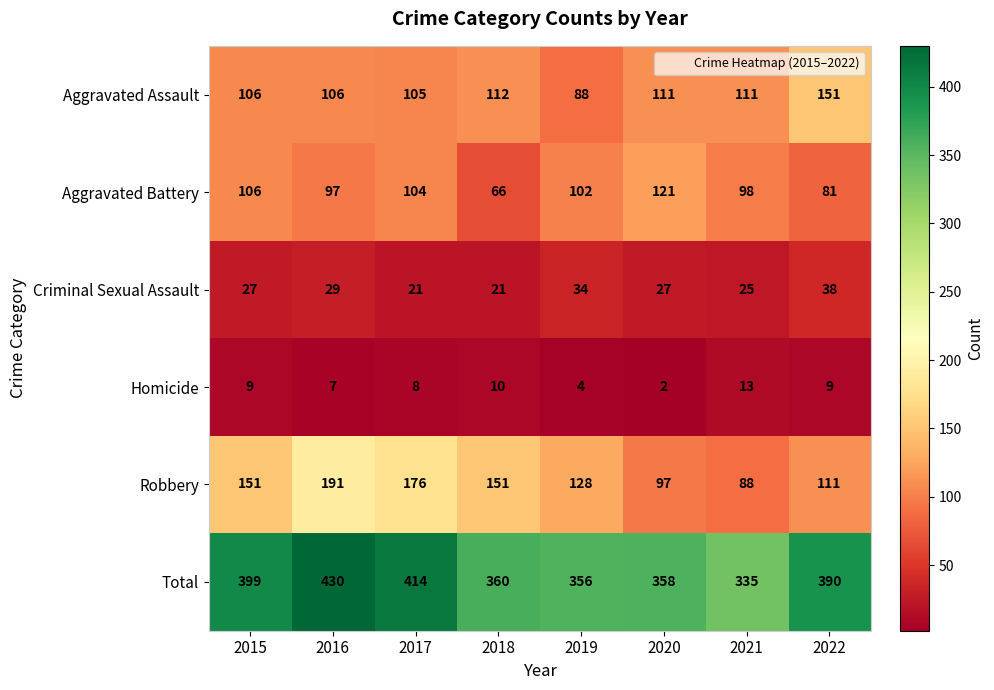

What is the spread (max minus min) of values at 2020?

356